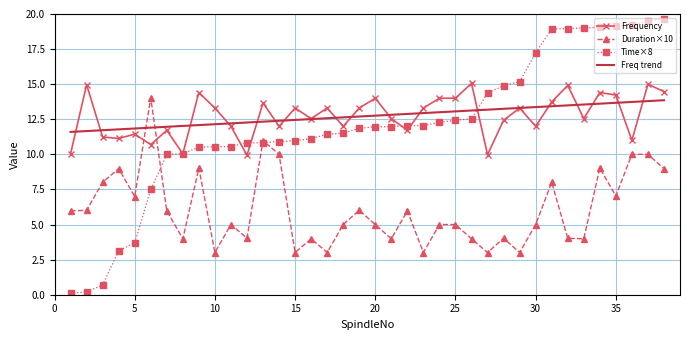

What is the sum of all Freq trend values?

483.6